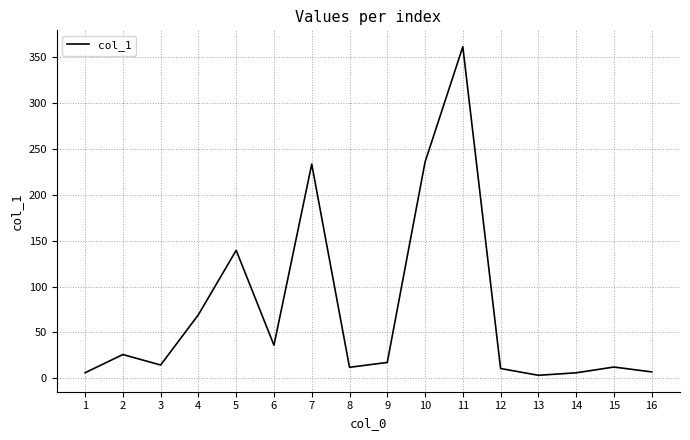

What is the maximum value shown in the chart?

361.1